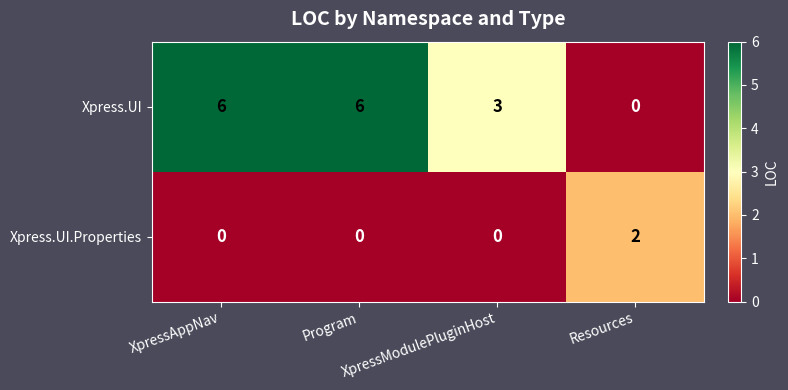

Which series has the widest spread of values?

Xpress.UI